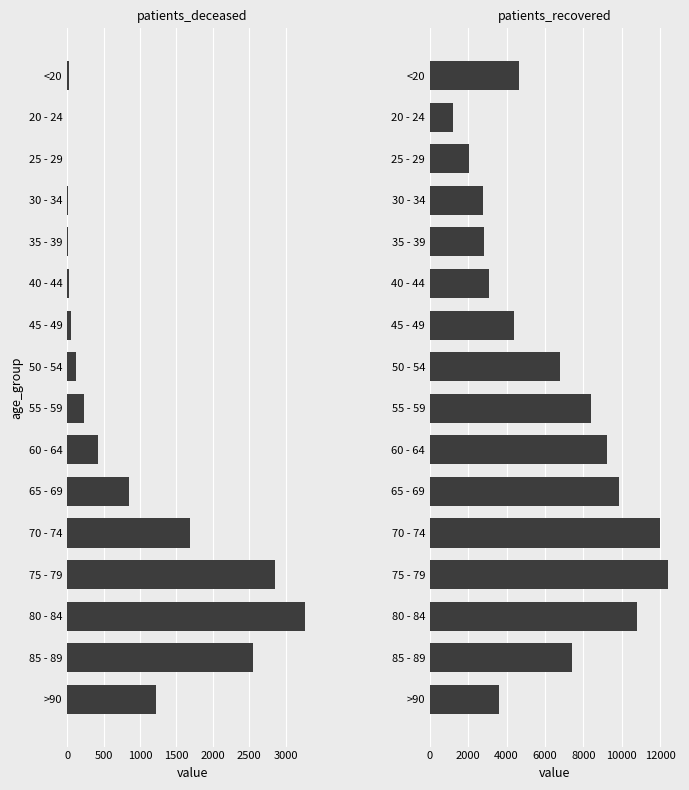

What is the difference between the second highest and second lowest values in the patients_deceased series?

2845